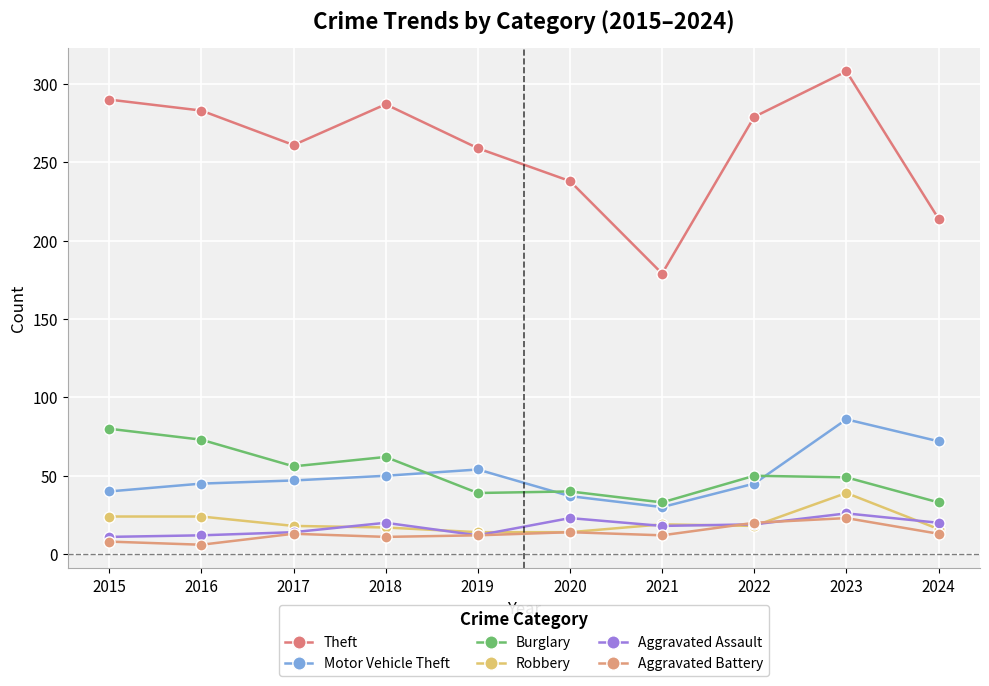

Is the value of Robbery at 2020 greater than the value of Aggravated Battery at 2024?

Yes